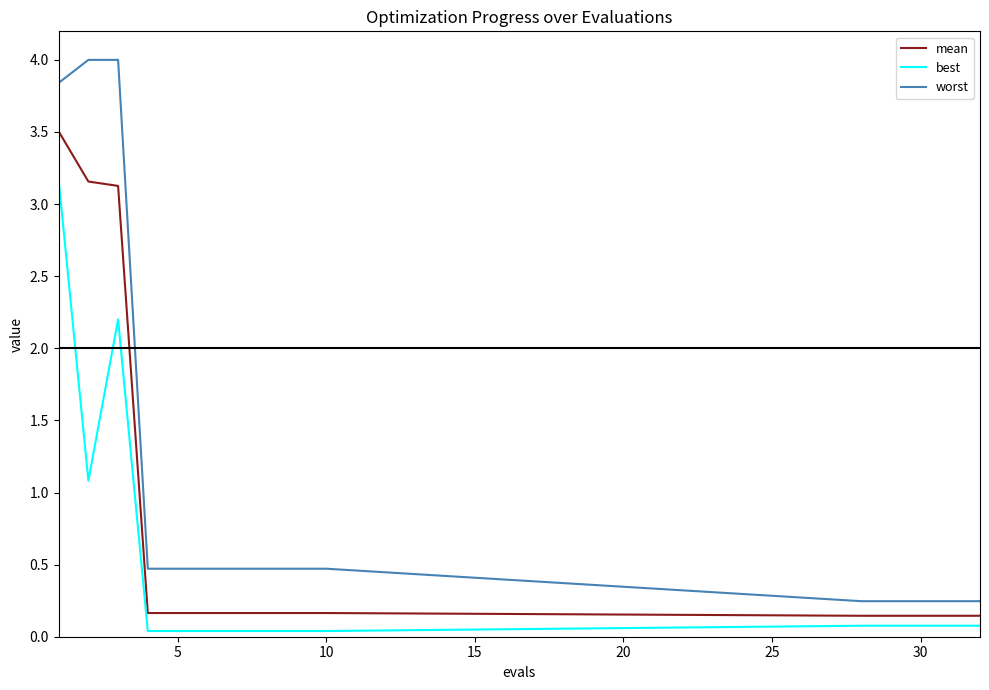

What is the maximum value shown in the chart?

4.0